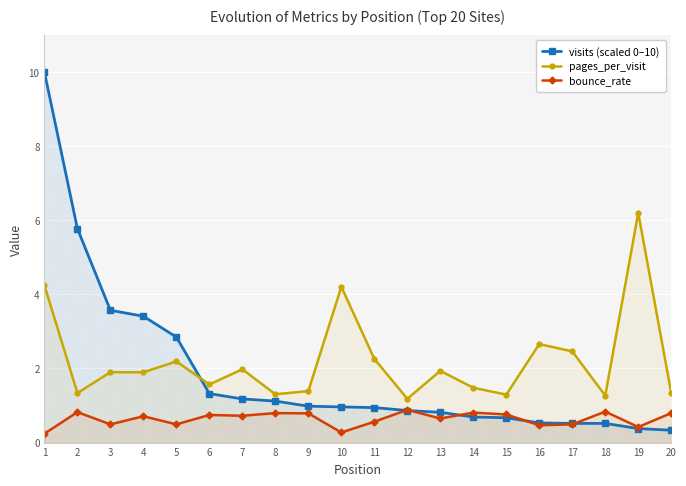

At which label is bounce_rate closest to 0?

1